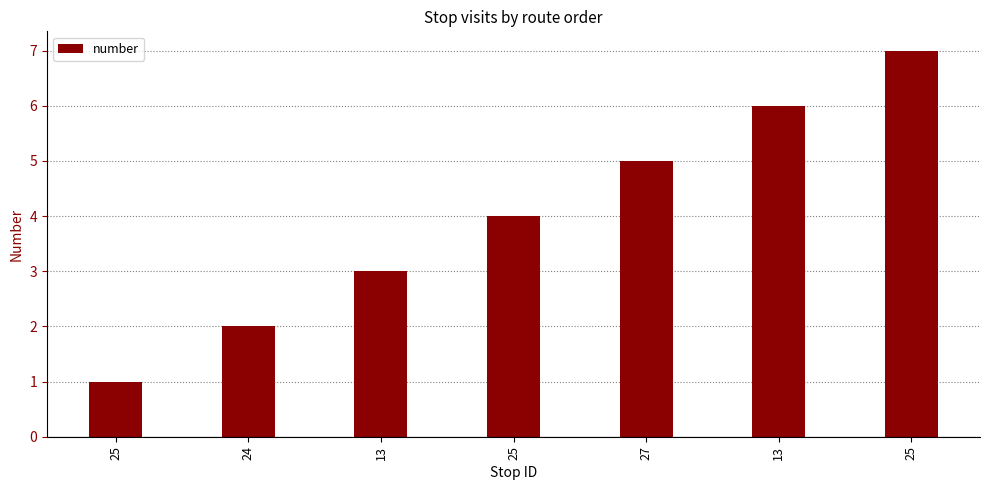

What is the approximate value at 24?

2